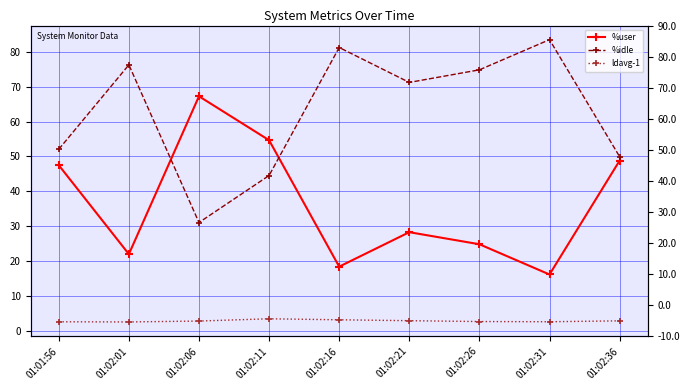

How many values in the %idle series exceed 71?

5